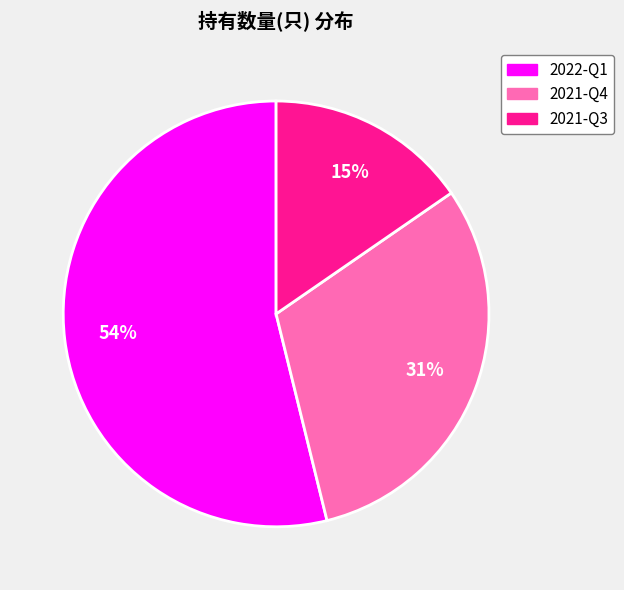

To the nearest percent, what percentage of the pie is 2021-Q4?

31%